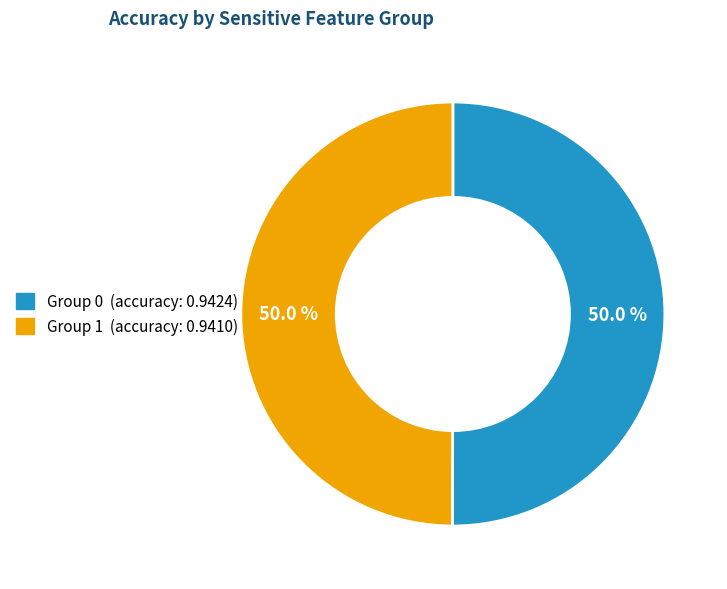

How many slices are in this pie chart?

2